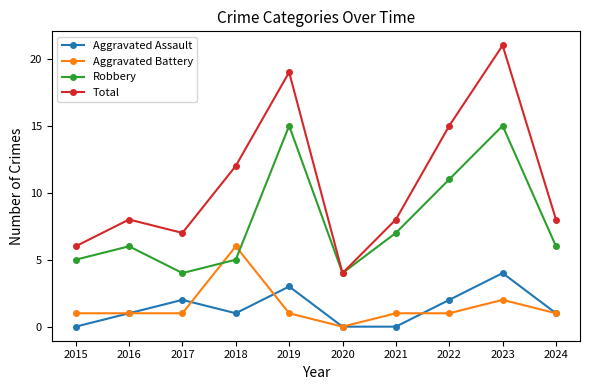

What is the difference between the second highest and second lowest values in the Aggravated Assault series?

3